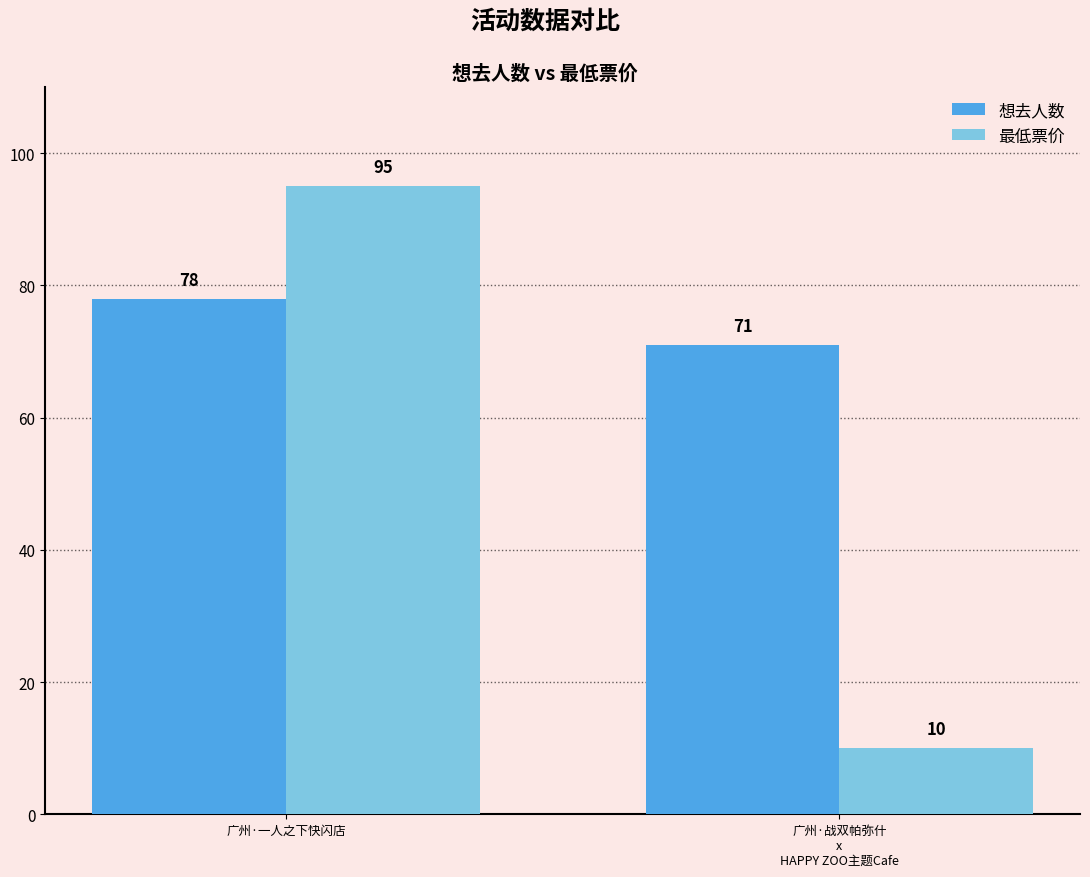

What value does the 想去人数 series have at 广州·战双帕弥什
x
HAPPY ZOO主题Cafe?

71